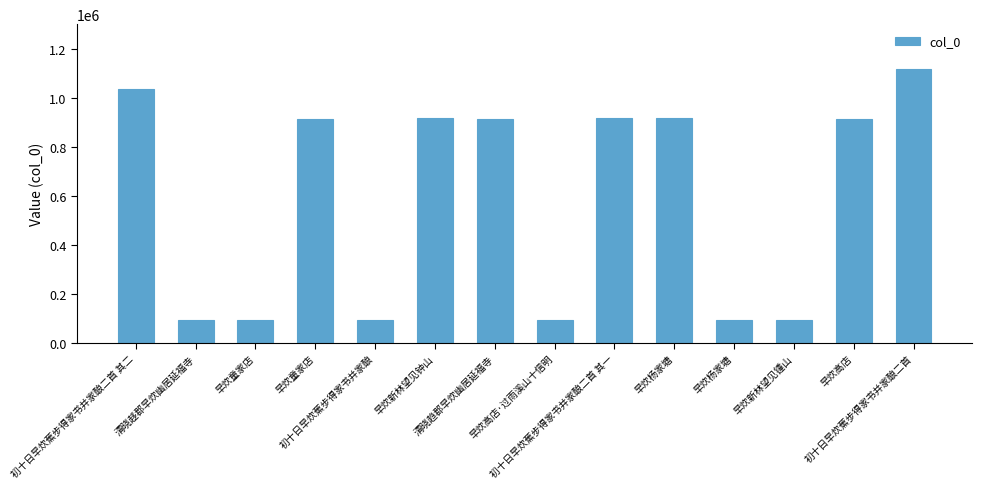

At which category does the chart reach its minimum across all series?

初十日早炊蕉步得家书并家酿